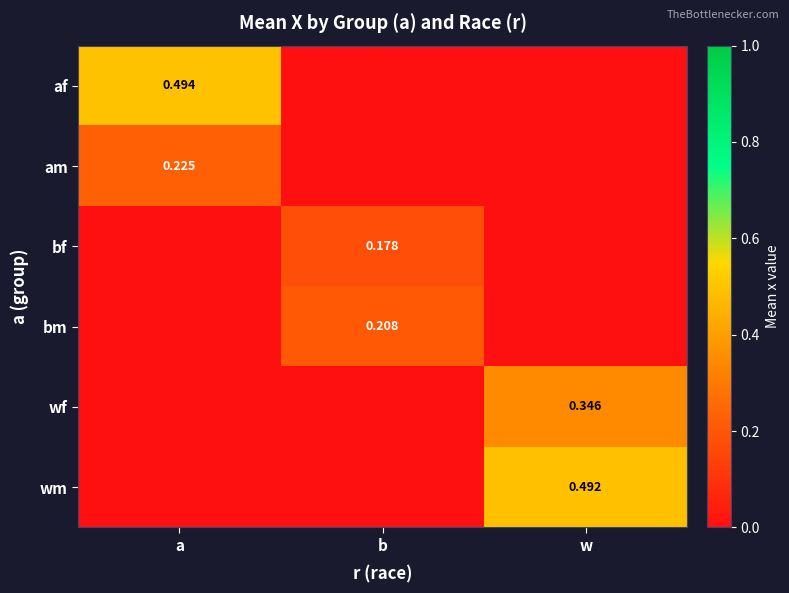

What is the total value across all series at w?

0.8